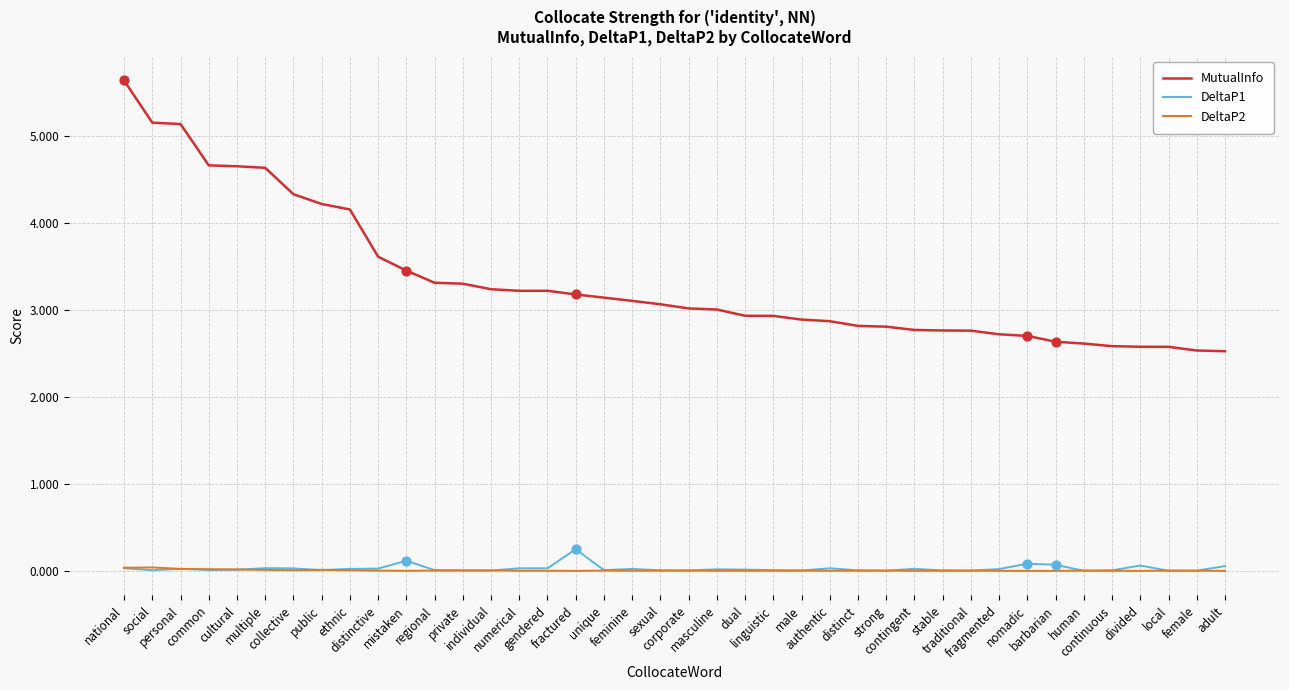

Which series has the largest range (max minus min)?

MutualInfo